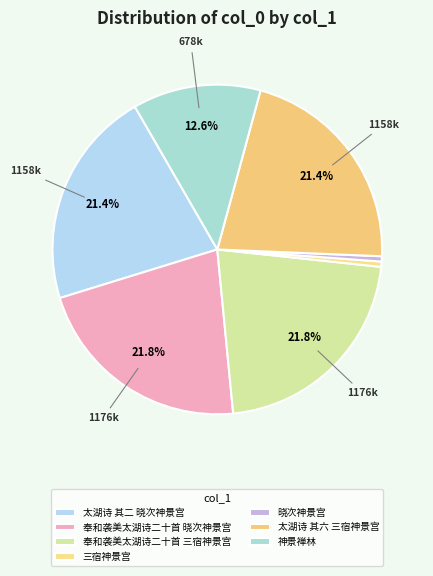

To the nearest percent, what is the difference between the 神景禅林 and 奉和袭美太湖诗二十首 三宿神景宫 slice percentages?

9%